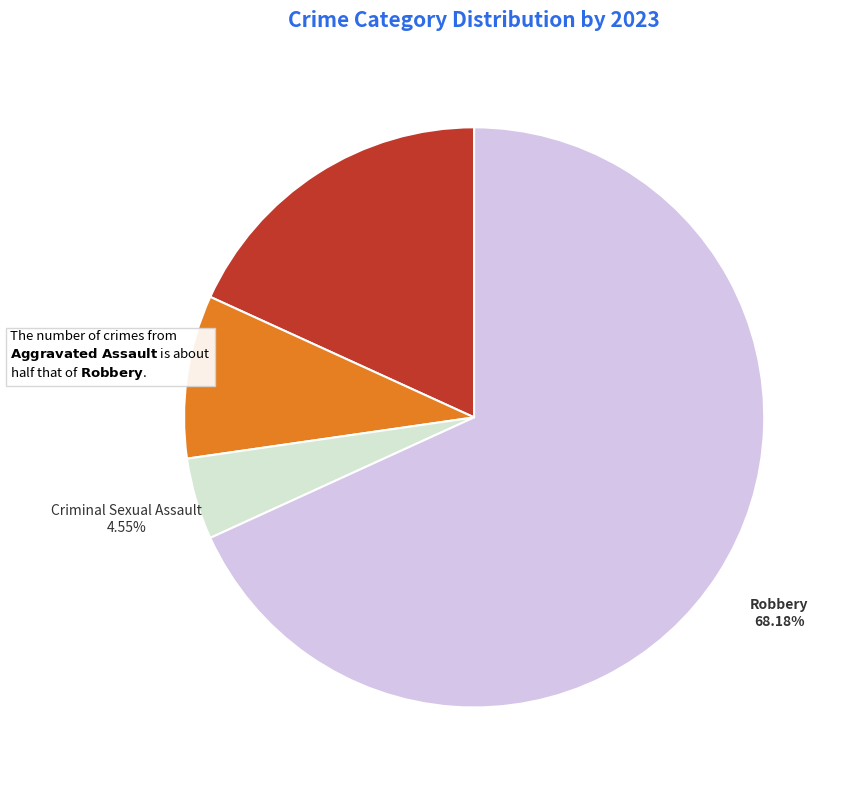

Which has a higher value, Criminal Sexual Assault or Aggravated Battery?

Aggravated Battery